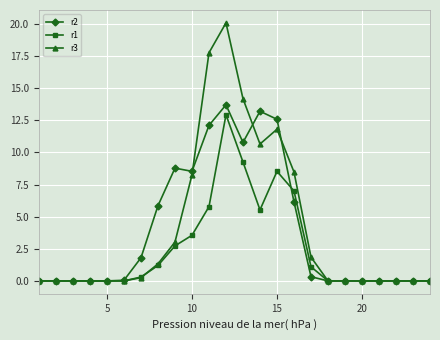

What is the maximum value for r3?

20.1